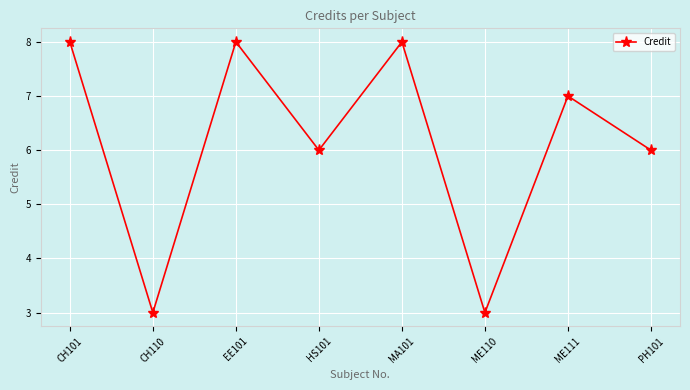

Is it true that the value at CH110 is 3?

True